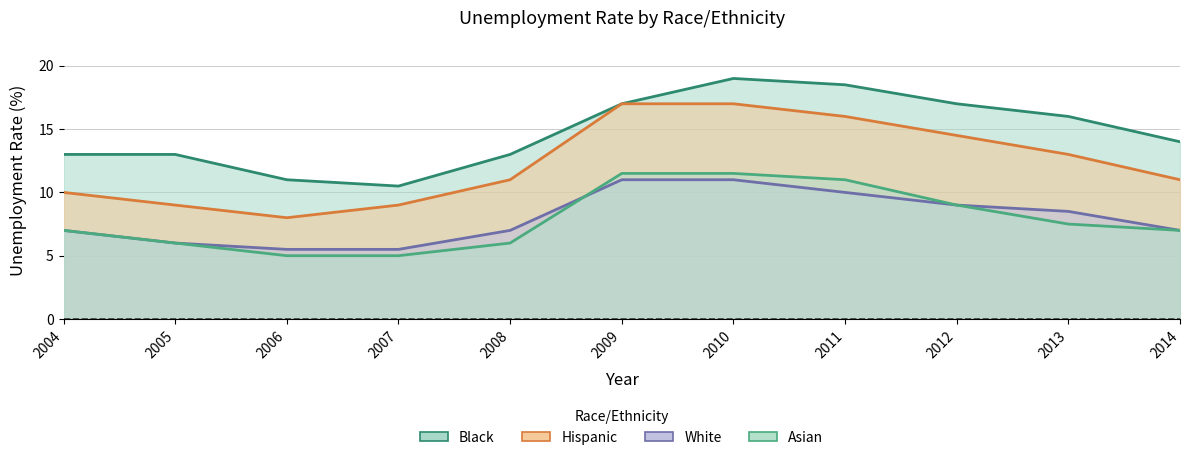

What is the difference between the highest and lowest values at 2013?

8.5